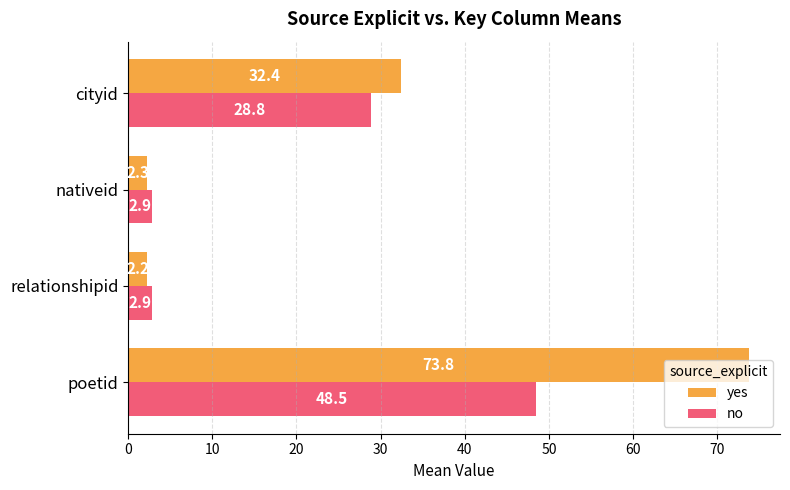

The no series shows 13.9 at cityid. True or false?

False